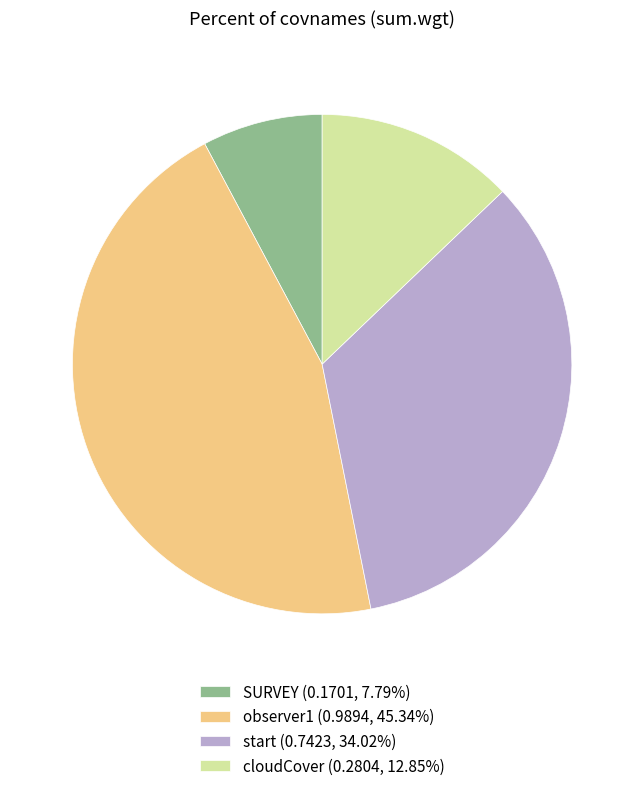

Rank the categories by value from lowest to highest.

SURVEY, cloudCover, start, observer1